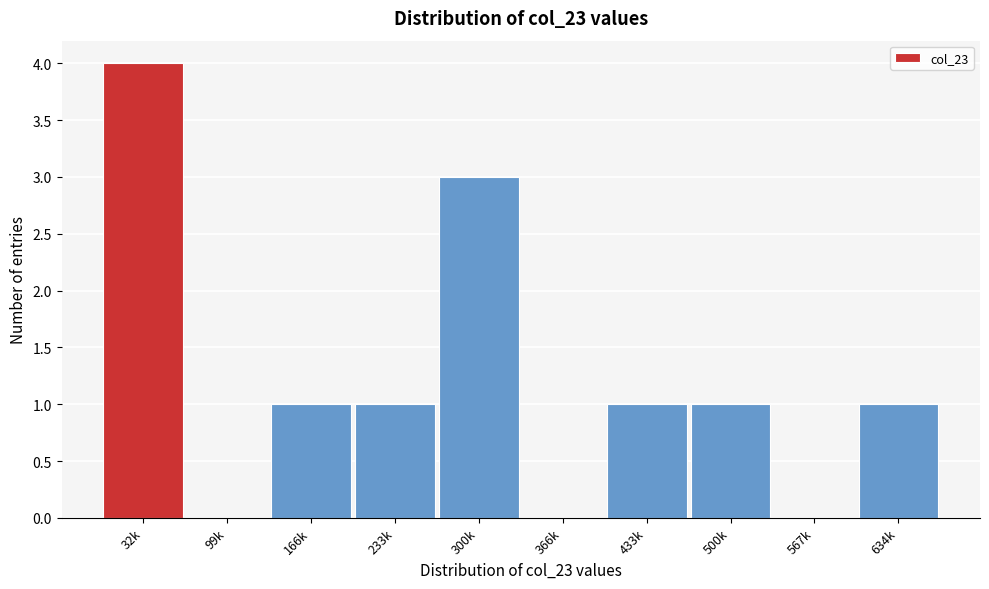

Reading left to right, what are all the values shown in this chart?

32k=4	99k=0	166k=1	233k=1	300k=3	366k=0	433k=1	500k=1	567k=0	634k=1